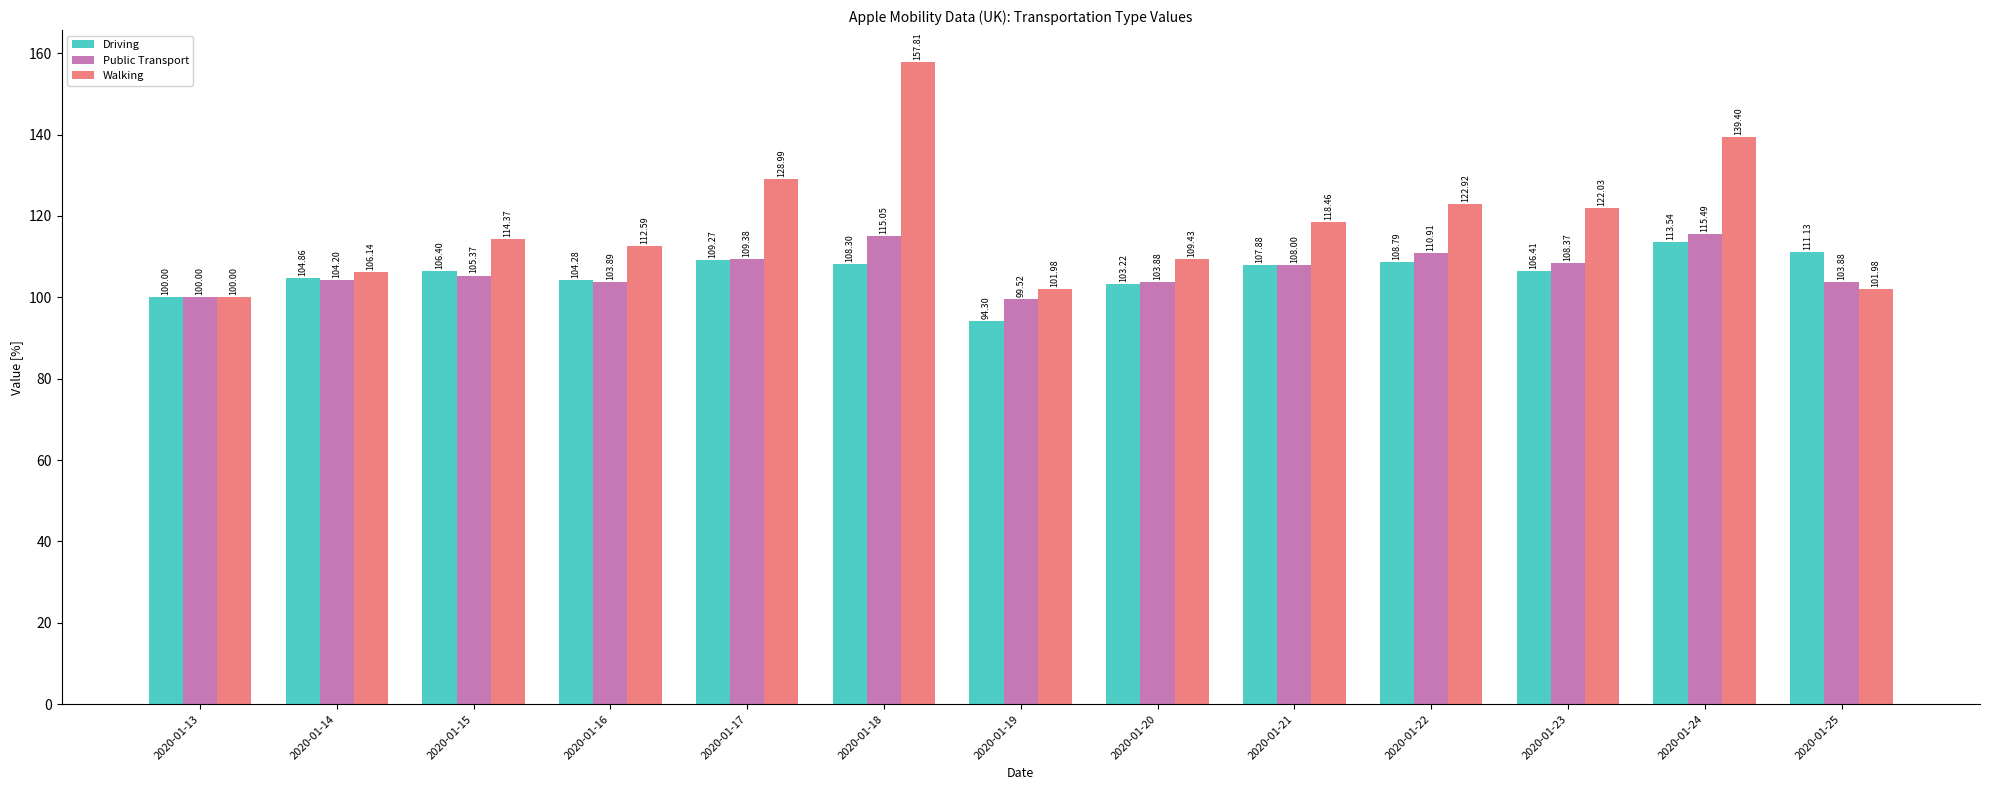

At how many categories does at least one series exceed 114?

7